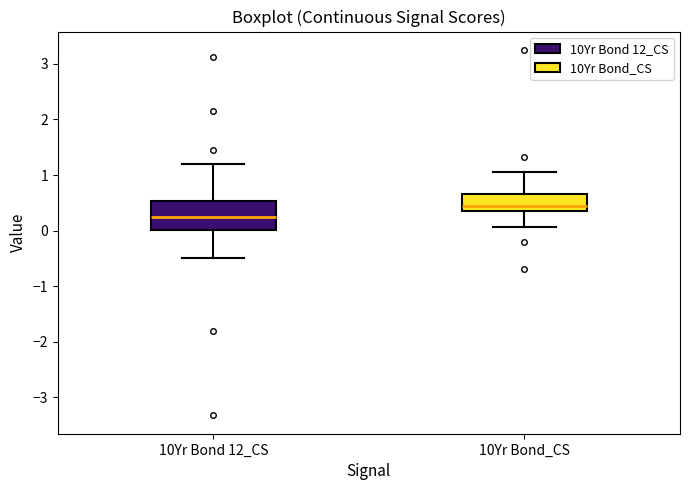

Where does the lower whisker of the box for 10Yr Bond_CS end on the y-axis? The values are not printed on the chart, so give them approximately, as read against the axis.

0.1